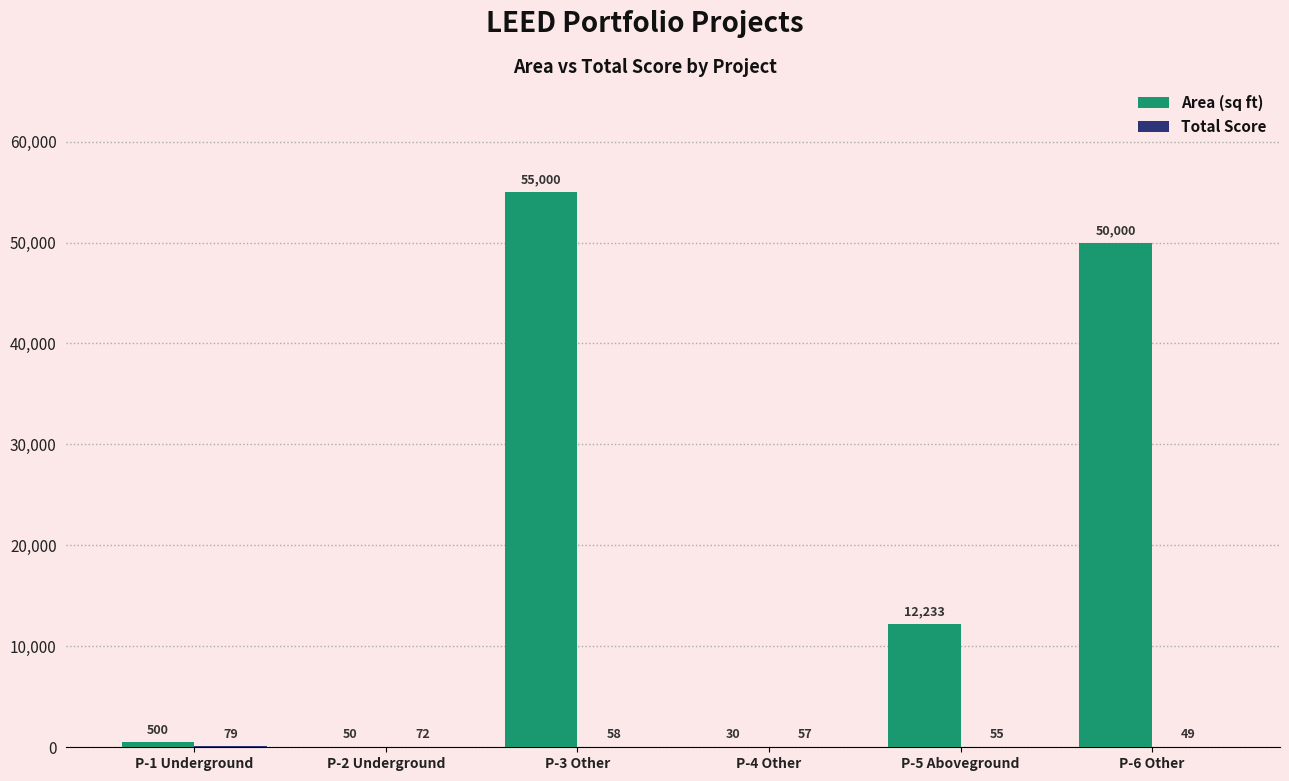

What is the maximum value shown in the chart?

55000